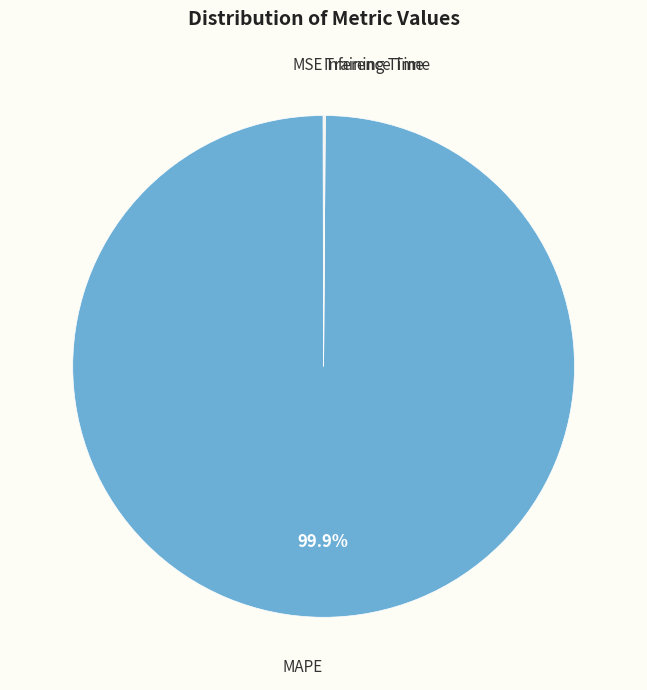

Which slice represents more than half of the pie?

MAPE